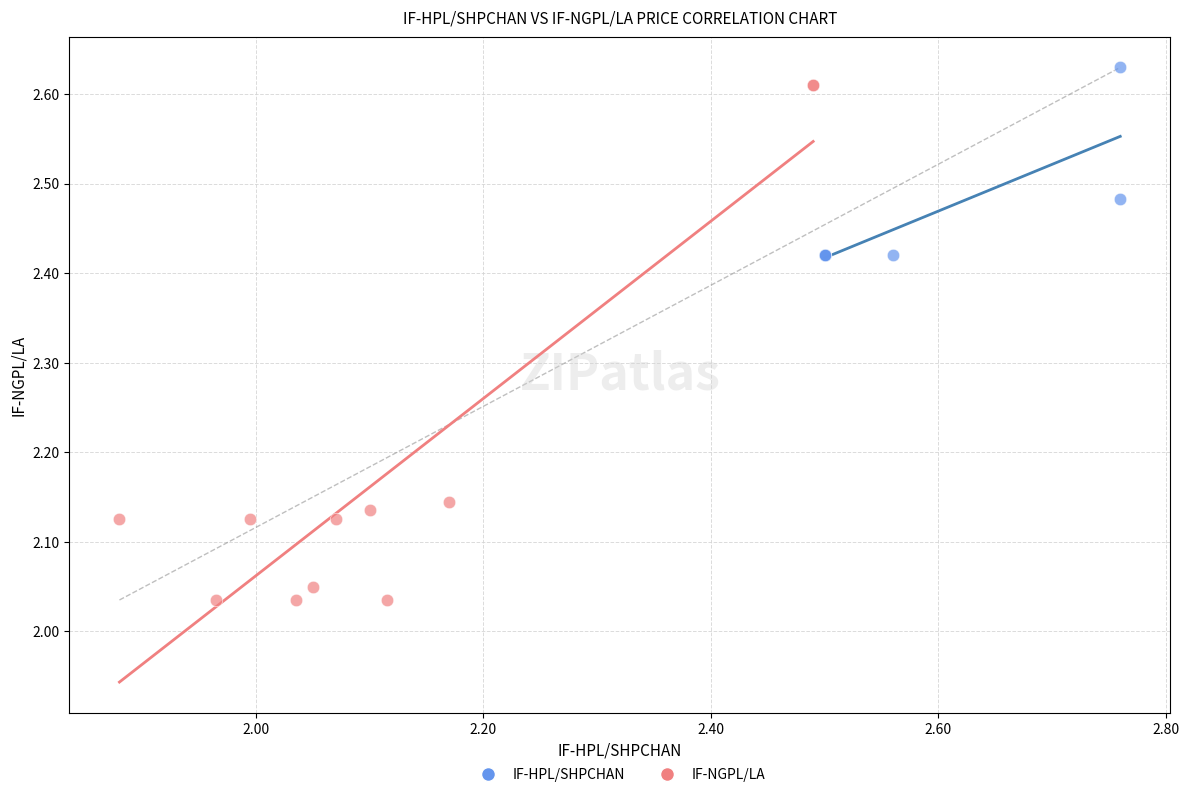

Which series has the largest Y range (max minus min)?

IF-NGPL/LA